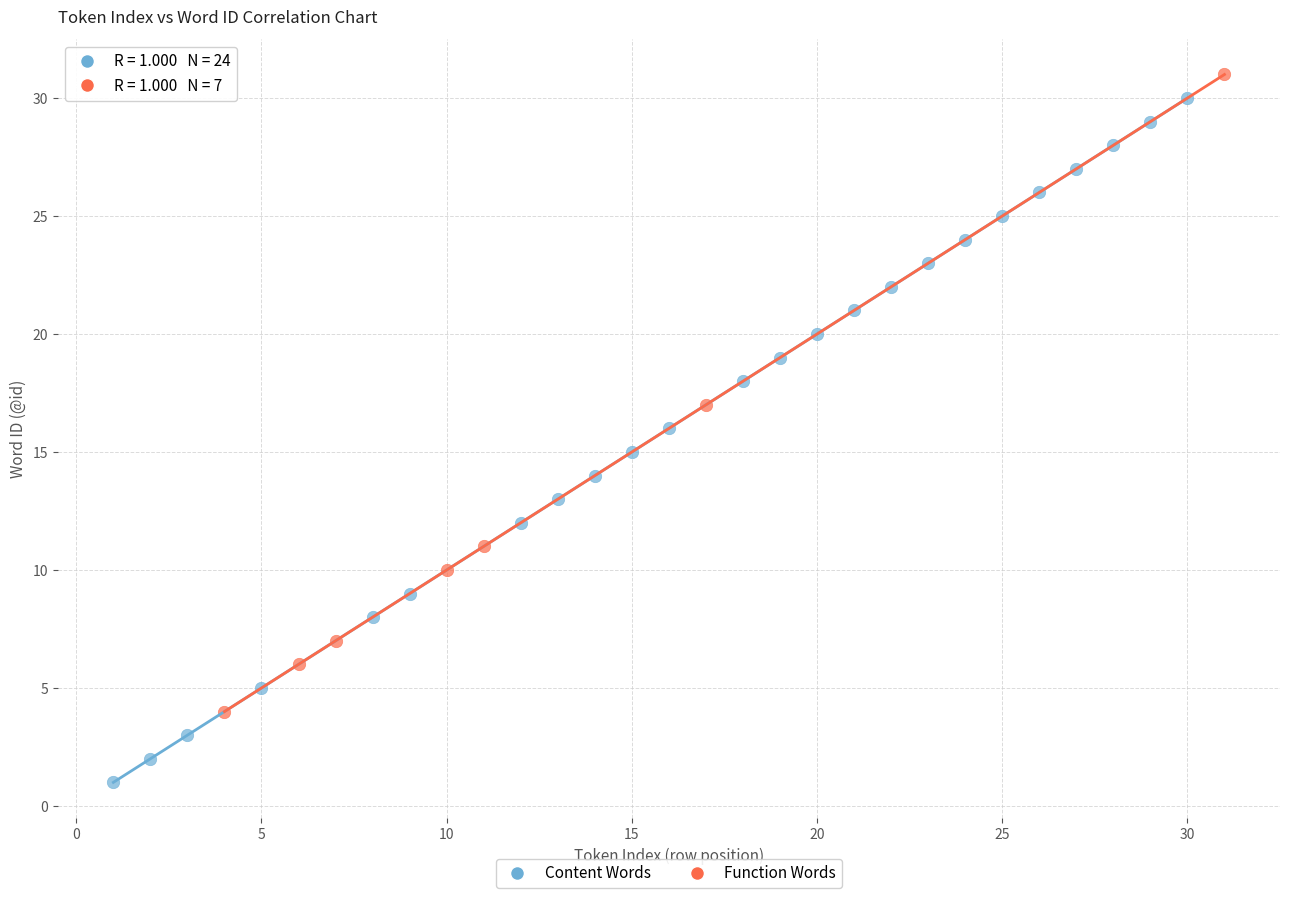

Which series has the largest Y range (max minus min)?

Content Words